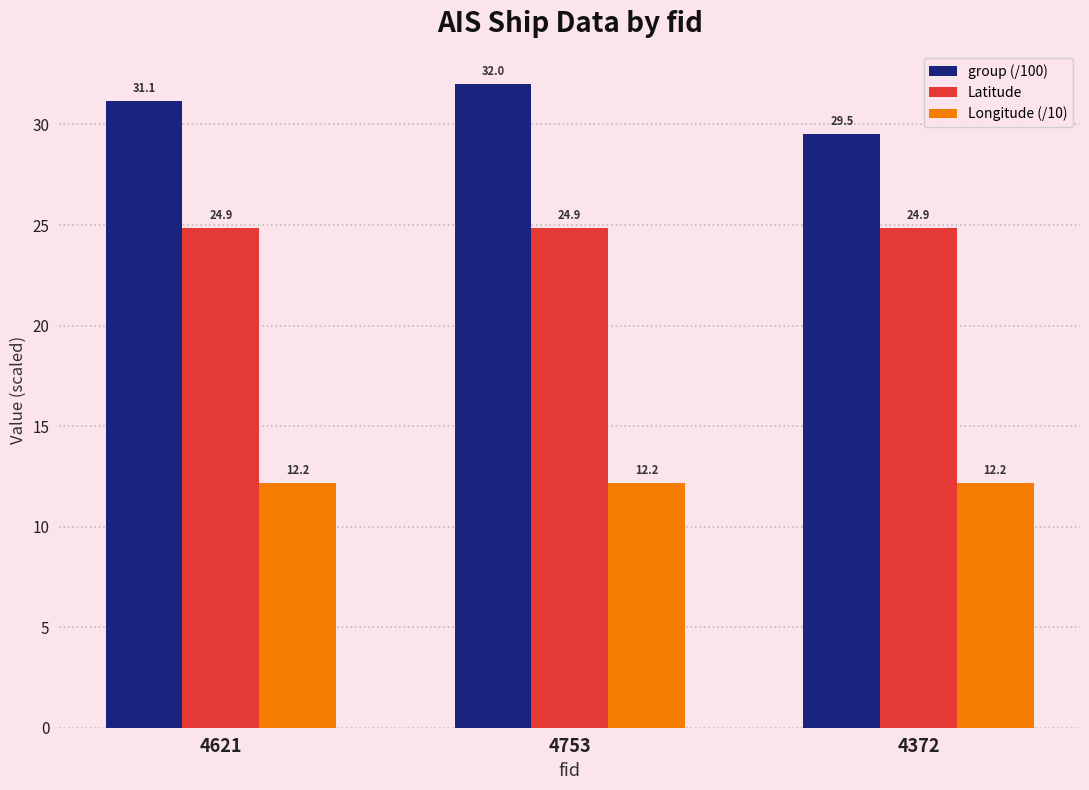

The value of Longitude (/10) at 4753 is 12.2. True or false?

True